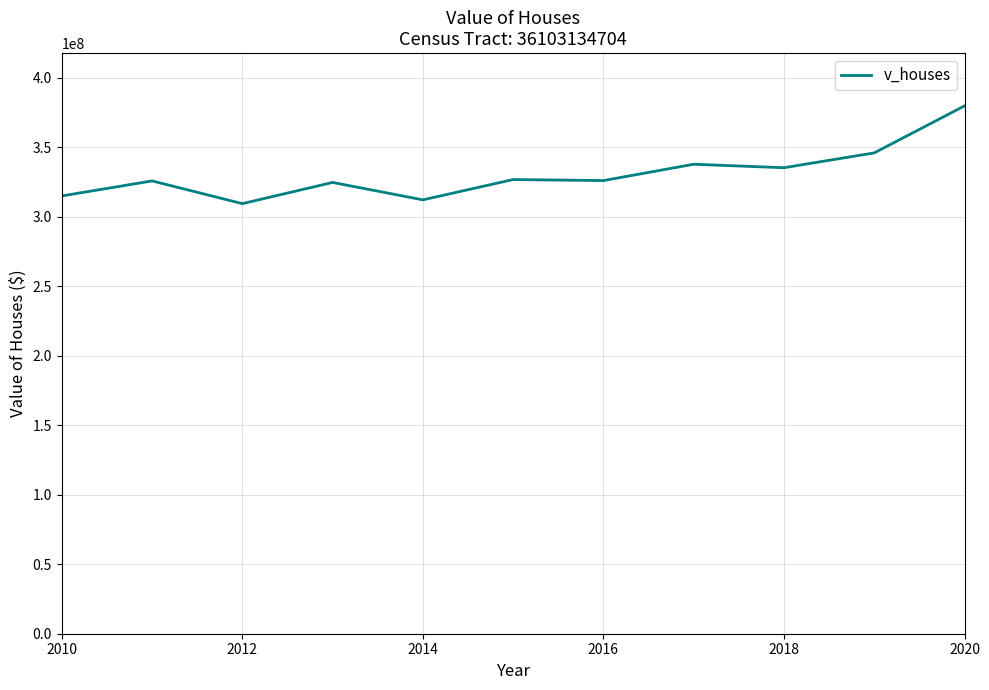

What is the smallest value displayed?

309448500